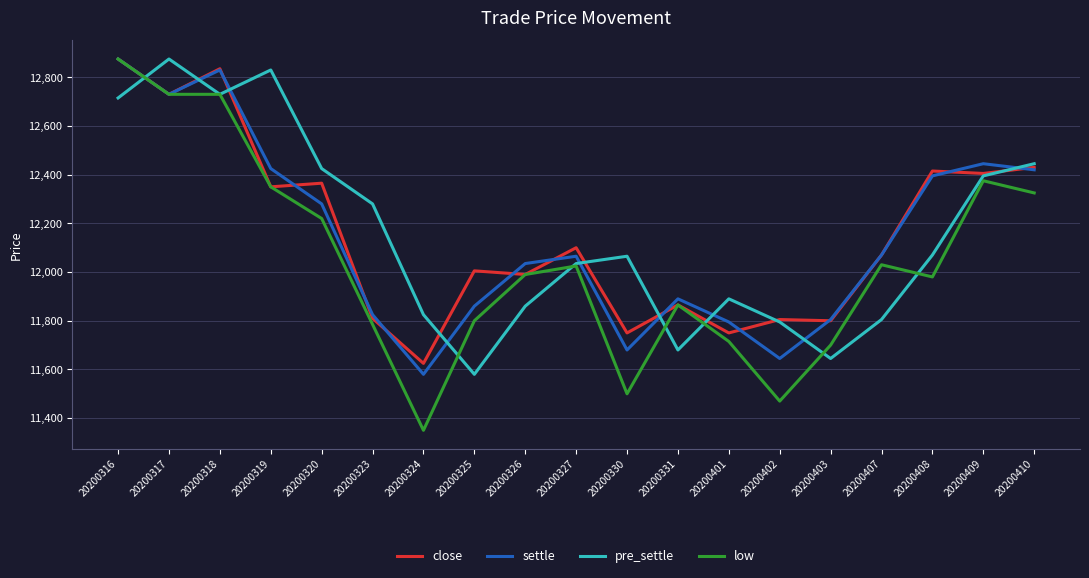

Where do pre_settle and settle first cross each other?

20200316 and 20200317